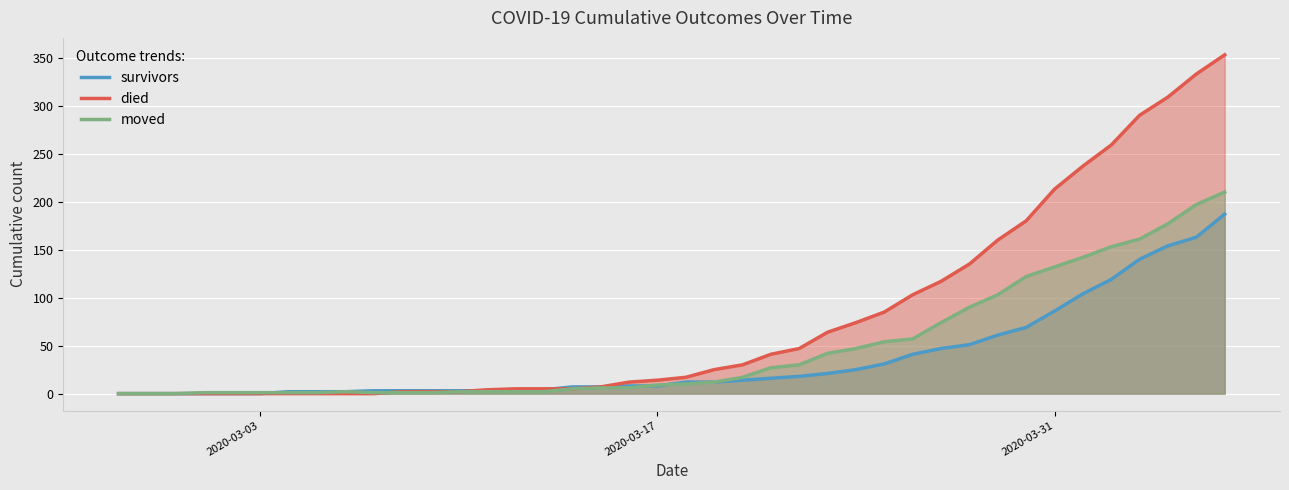

How many lines are shown in the chart?

3